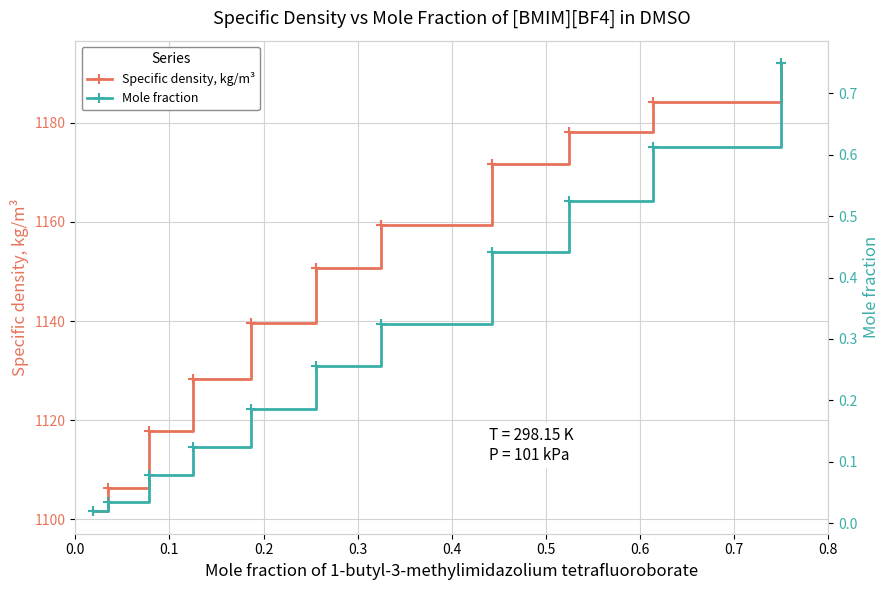

Reading right to left, extract all data points from this chart.

Specific density, kg/m³: 1192.1	1184.3	1178.2	1171.7	1159.4	1150.7	1139.5	1128.3	1117.8	1106.2	1101.6
Mole fraction: 0.7	0.6	0.5	0.4	0.3	0.3	0.2	0.1	0.1	0.0	0.0